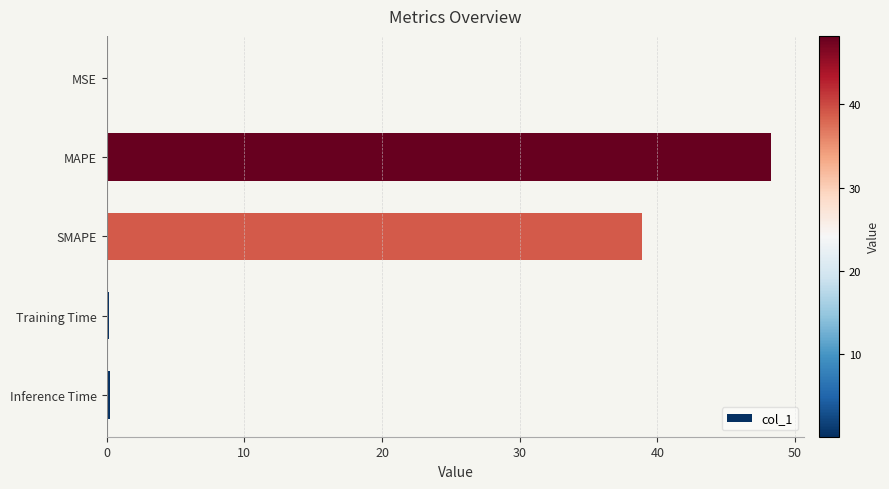

Where is the data nearest to the value 24?

SMAPE